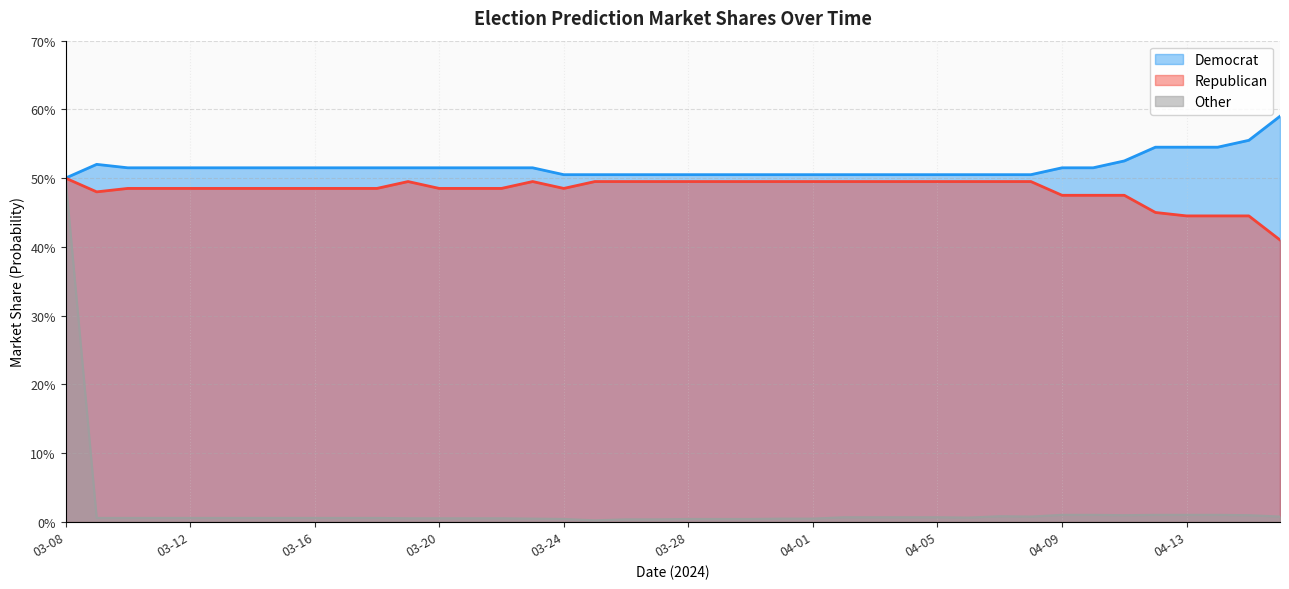

List the series in order of their peak value, lowest first.

Republican, Other, Democrat